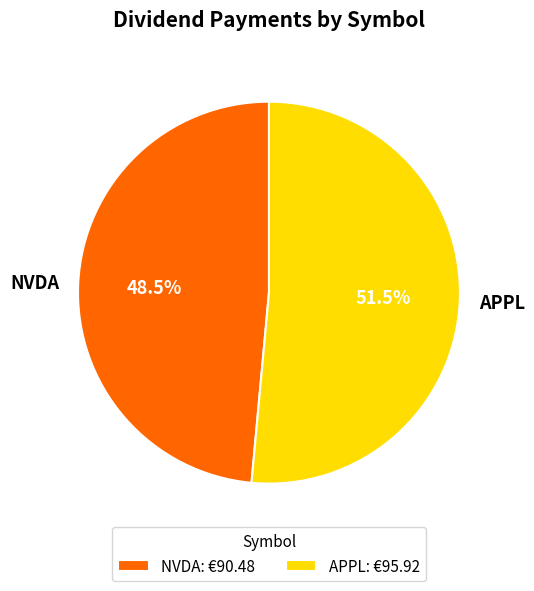

How much of the chart is everything except NVDA?

51.5%